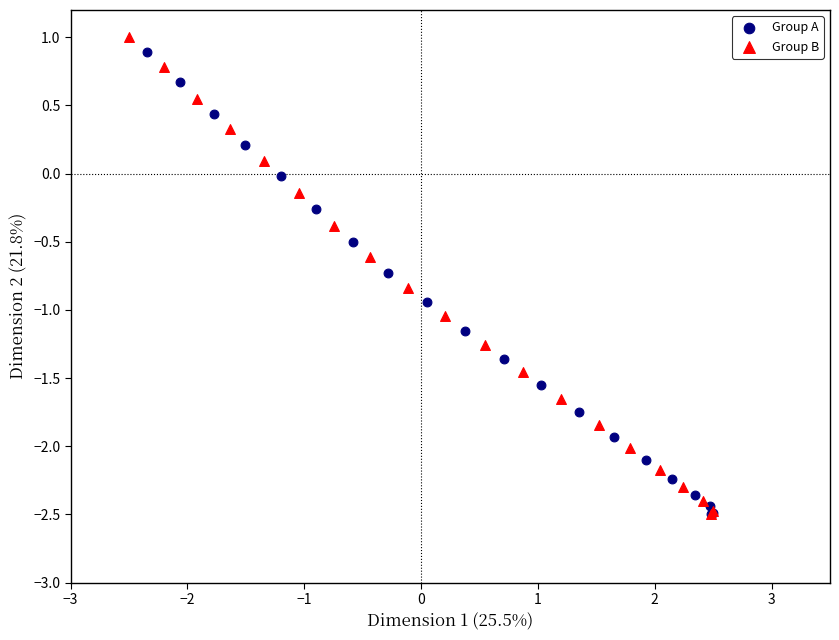

Which series has the widest spread of Y values?

Group B